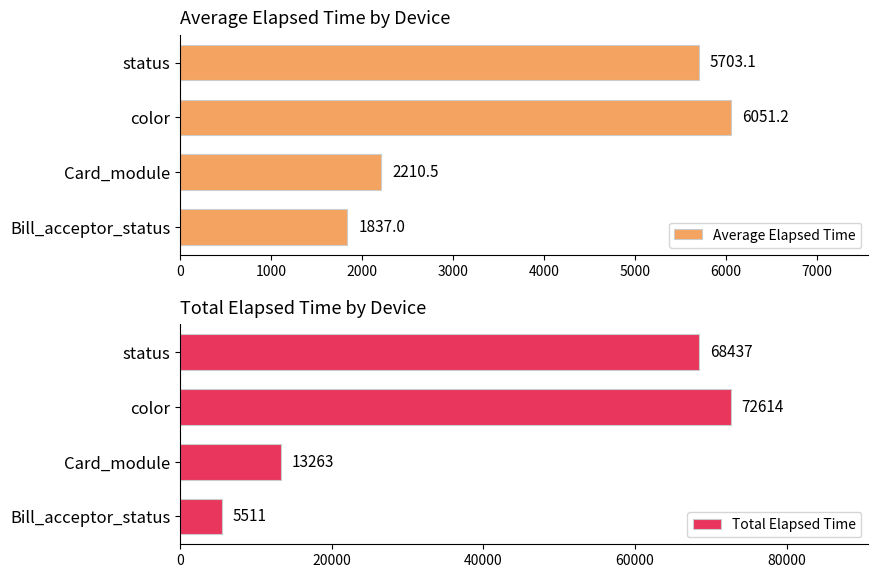

True or false: Average Elapsed Time has a value of 6051.2 at color.

True